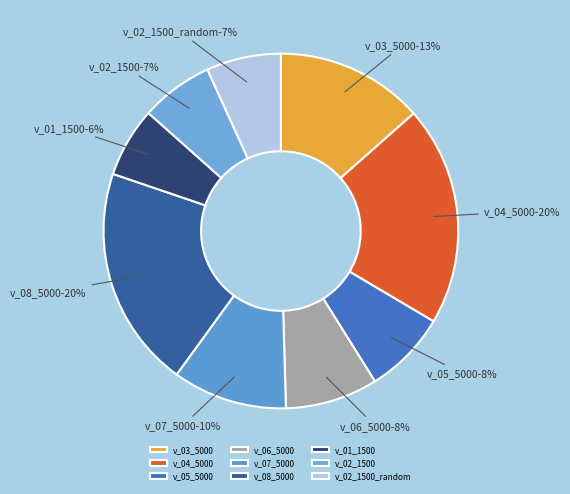

How many slices are in this pie chart?

9